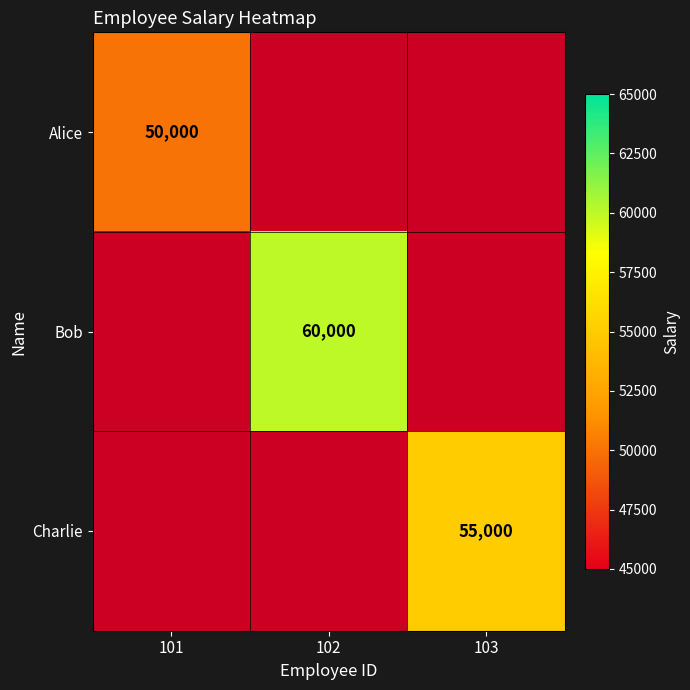

Is it true that Charlie equals 55000 at 103?

True